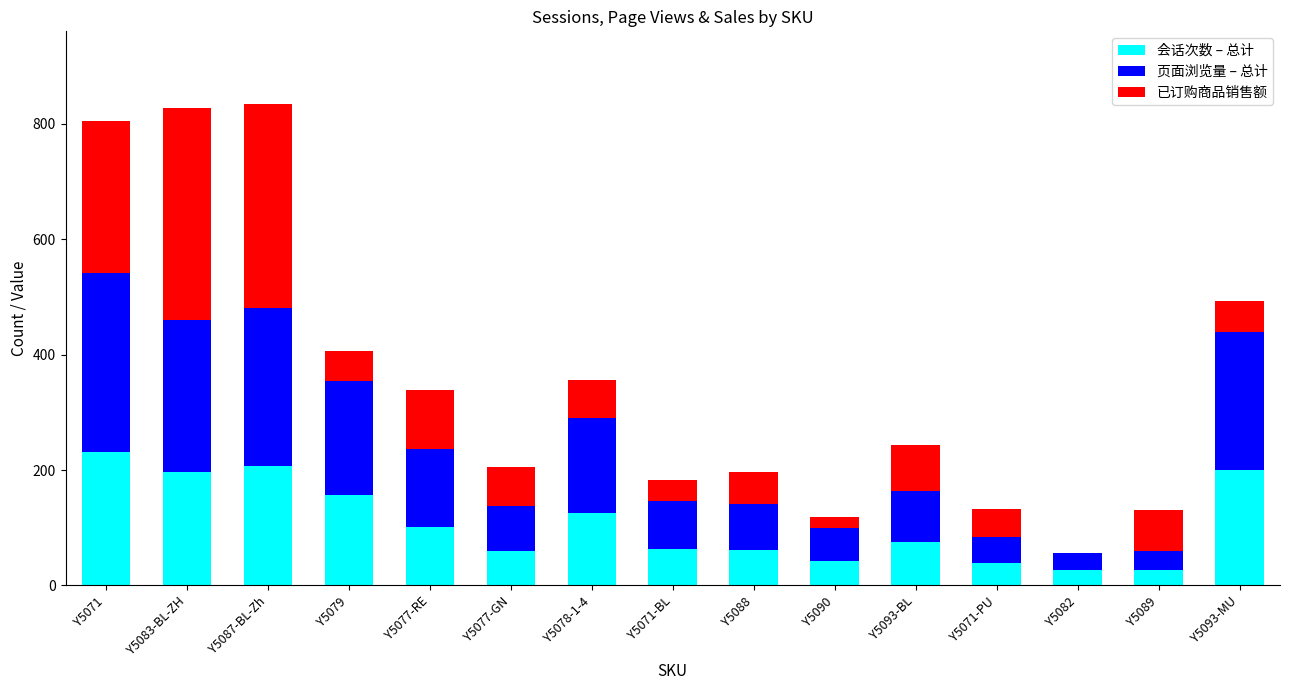

Read the 会话次数 – 总计 value at Y5082.

27.0